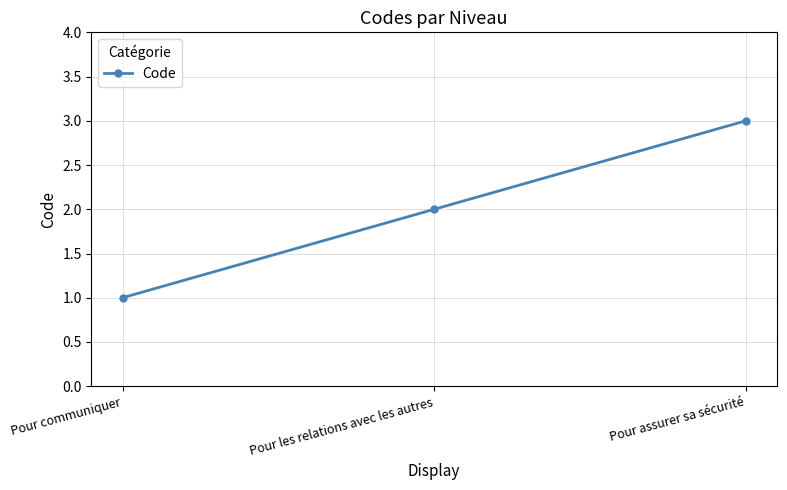

What is the value of the 3rd point from the left?

3